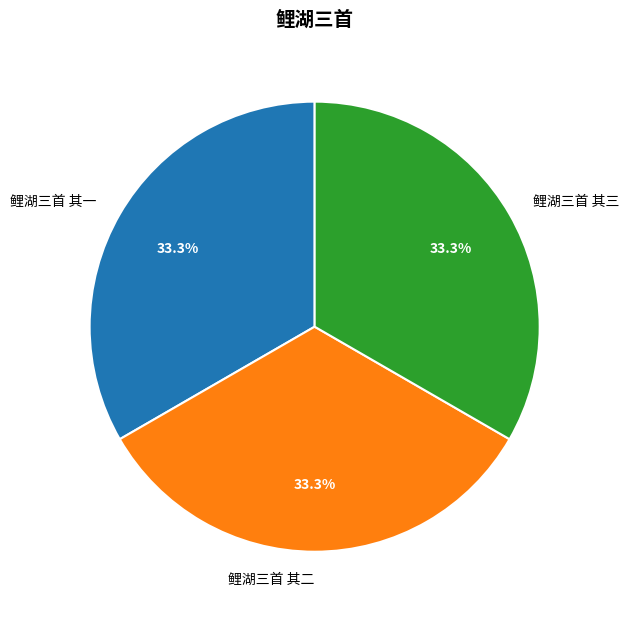

What percentage is NOT represented by 鲤湖三首 其一?

66.7%